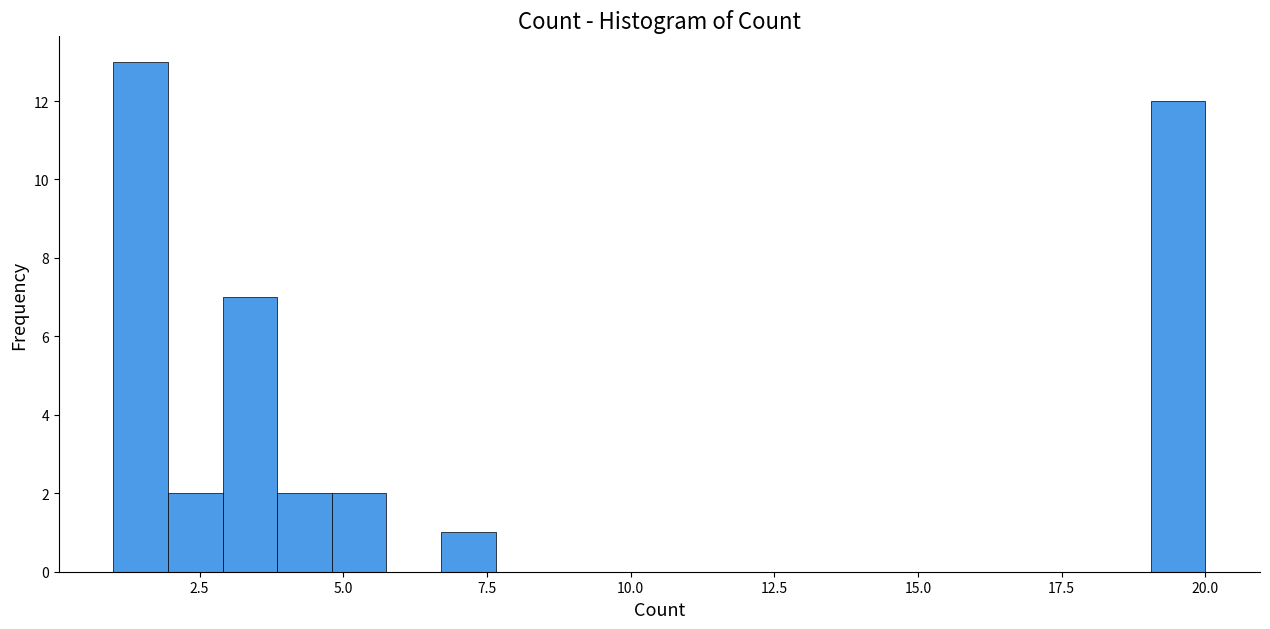

Read against the x-axis, roughly where is the centre of the tallest bar?

1.5